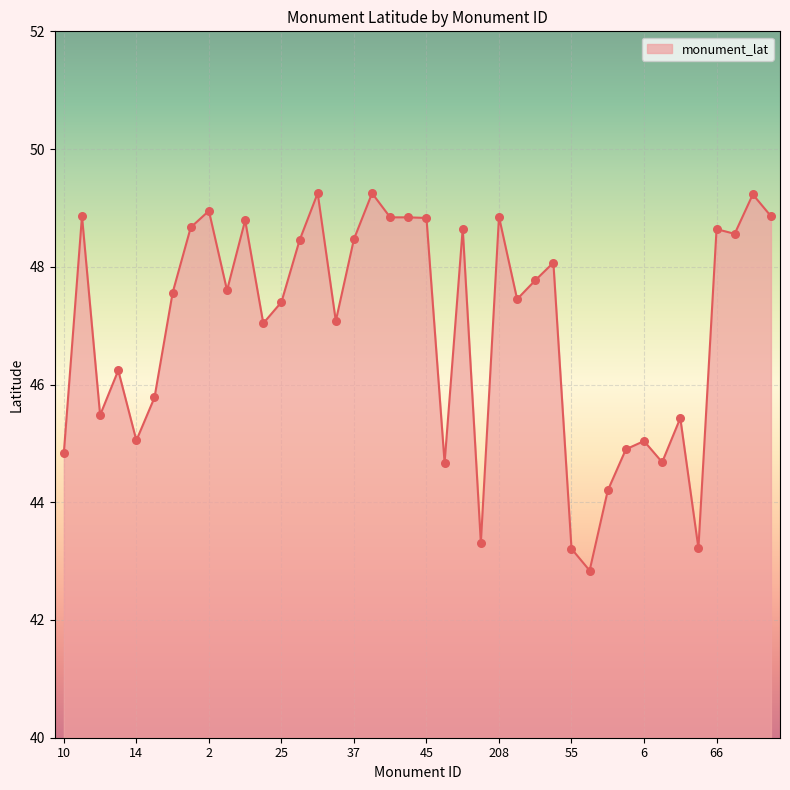

What is the difference between the maximum and minimum values?

6.4